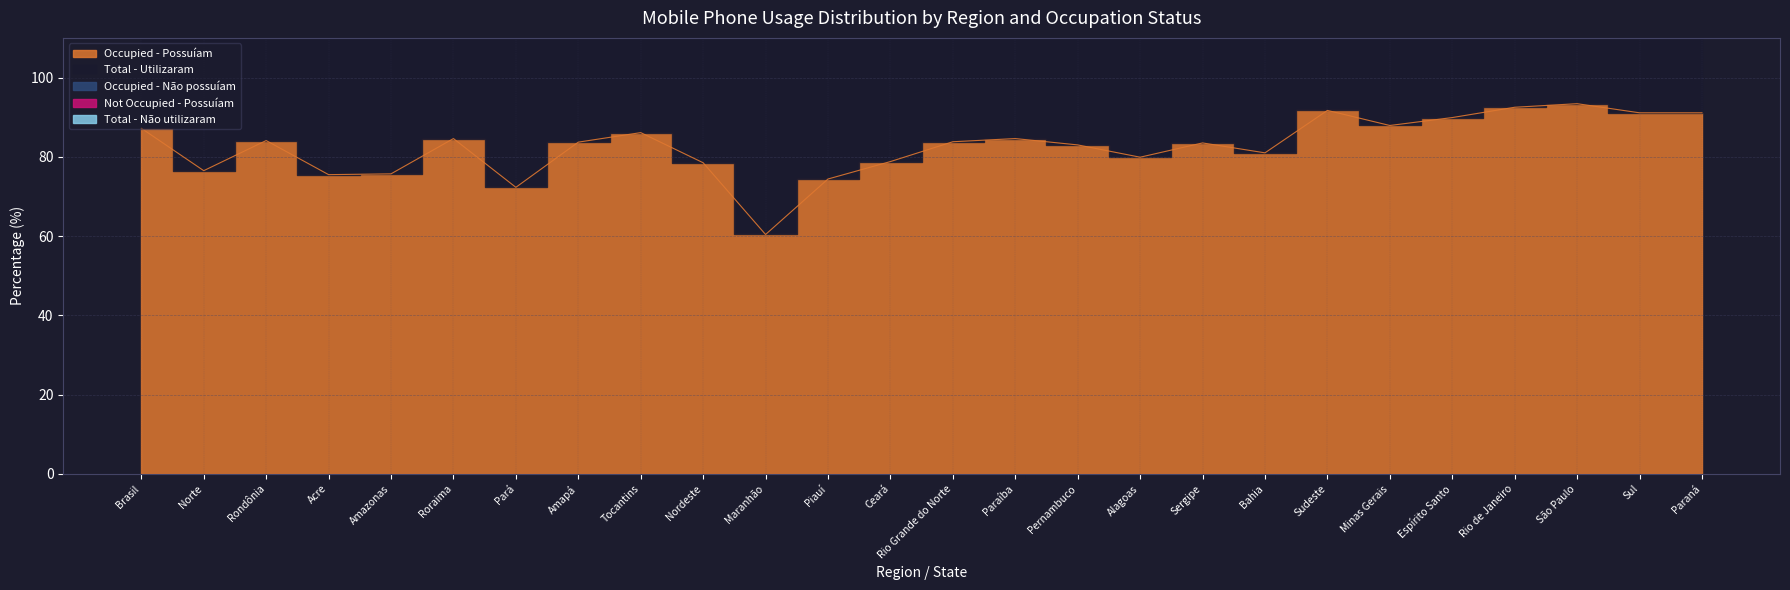

List the series in order of their peak value, lowest first.

Occupied - Possuíam, Occupied - Não possuíam, Total - Utilizaram, Total - Não utilizaram, Not Occupied - Possuíam